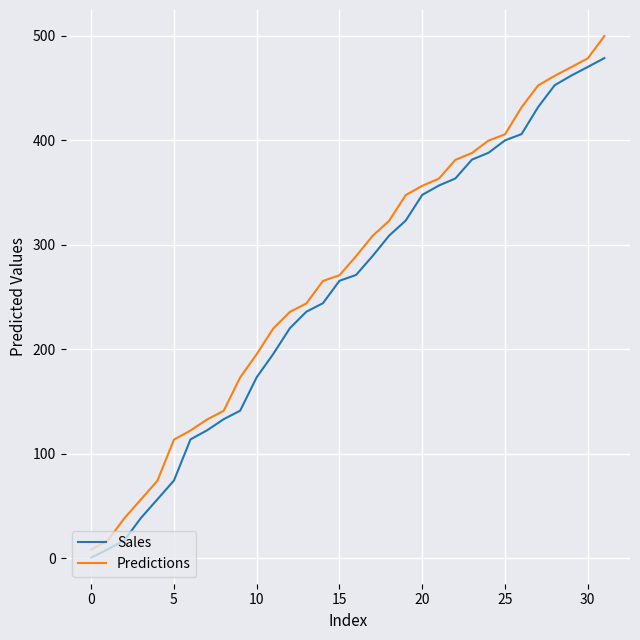

What is the greatest value displayed?

499.6